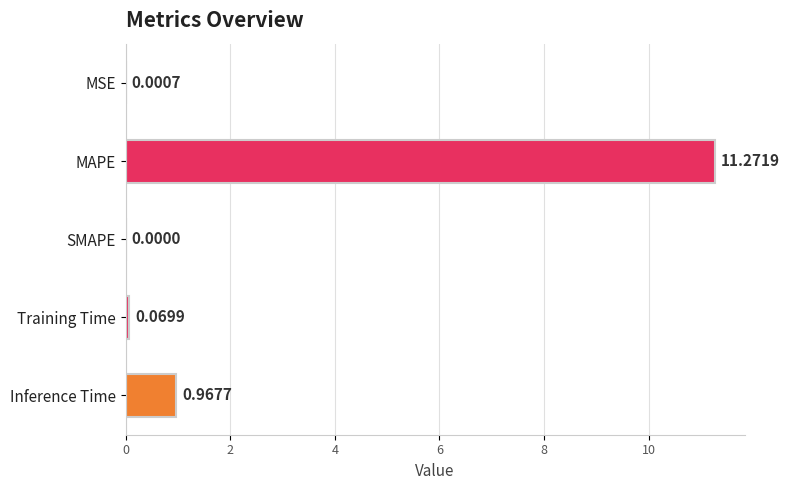

How many values exceed 0?

4